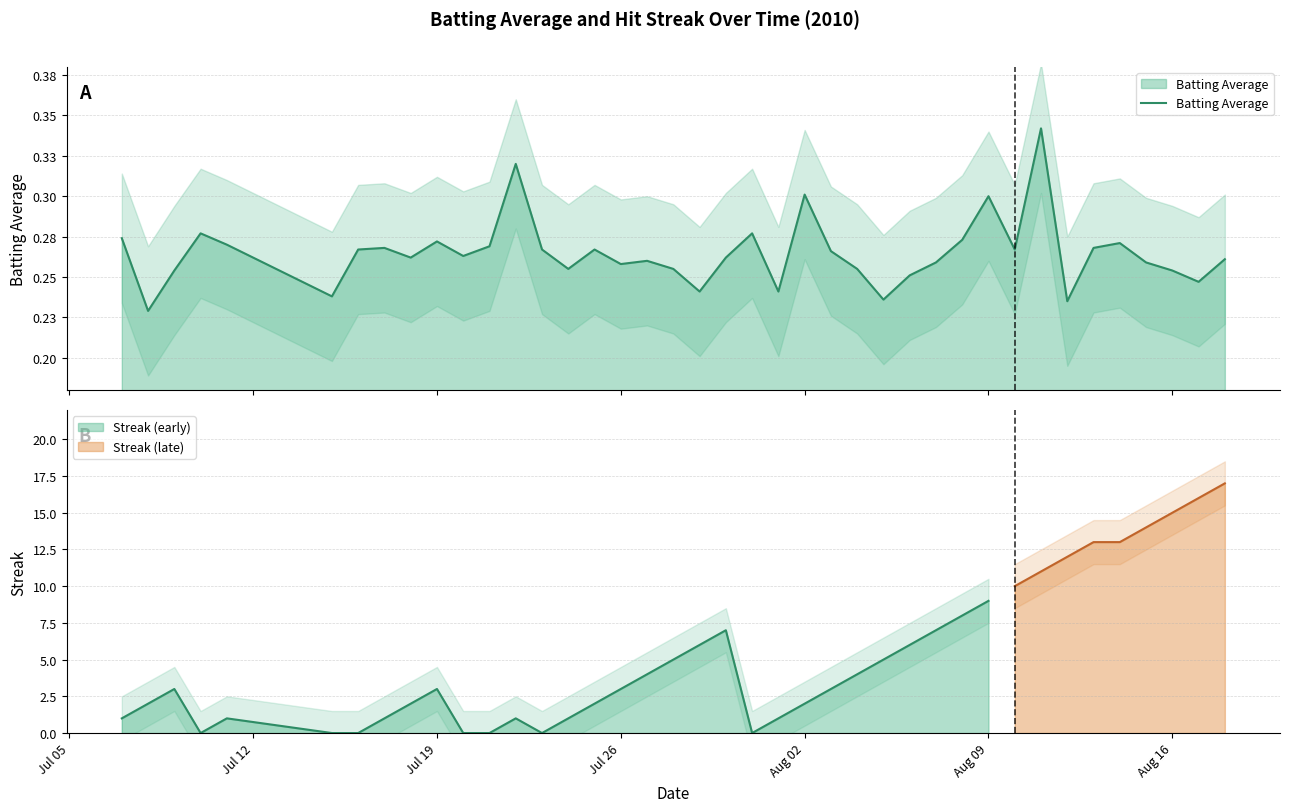

How many interior local valleys (lower than both neighbors) does the data have?

12